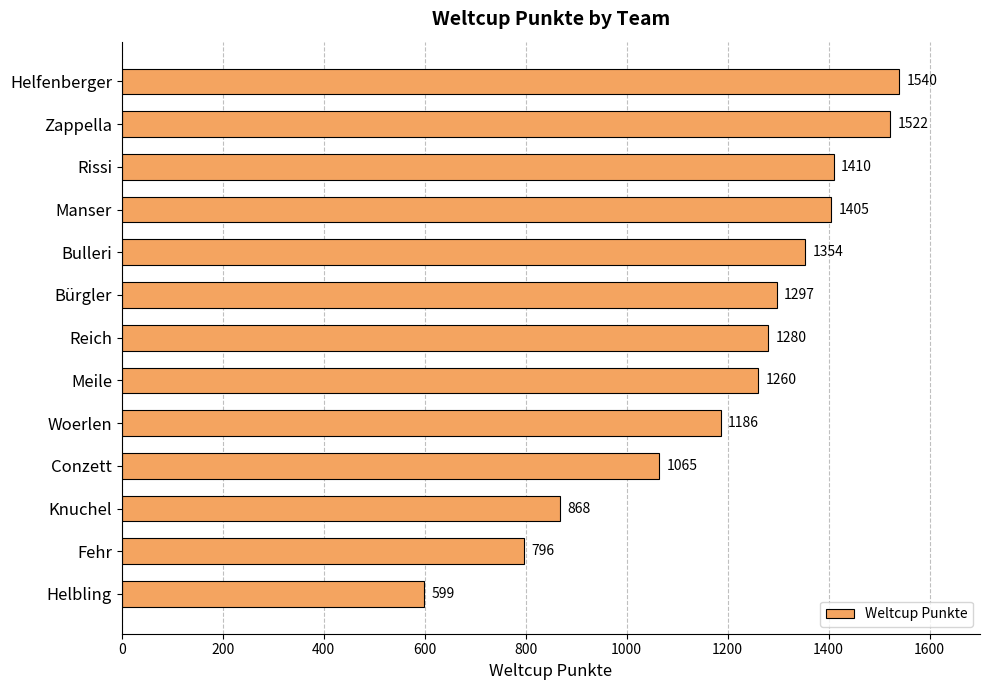

What is the maximum value shown in the chart?

1540